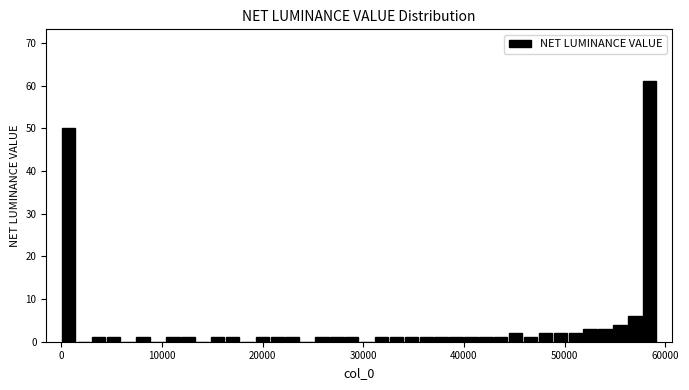

Around what value on the x-axis is the tallest bar? Give the approximate position of its centre, as read against the axis.

58000